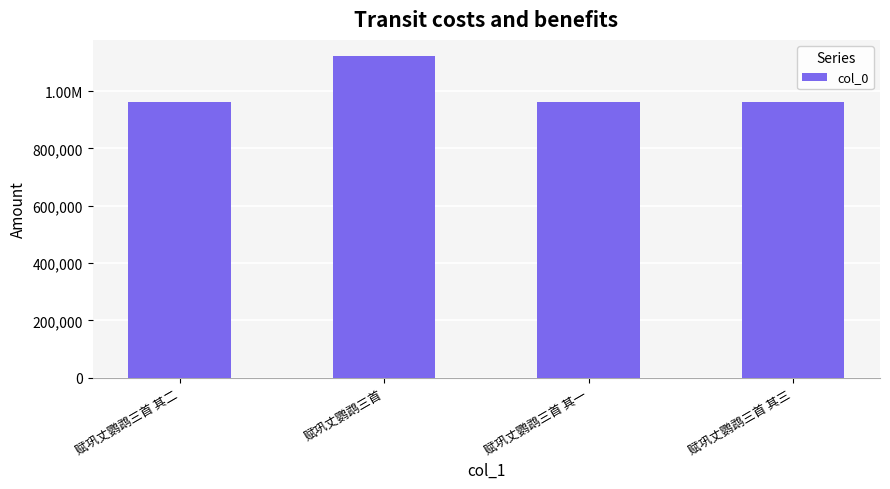

List the labels in order of value, smallest first.

赋巩丈鹦鹉三首 其三, 赋巩丈鹦鹉三首 其二, 赋巩丈鹦鹉三首 其一, 赋巩丈鹦鹉三首